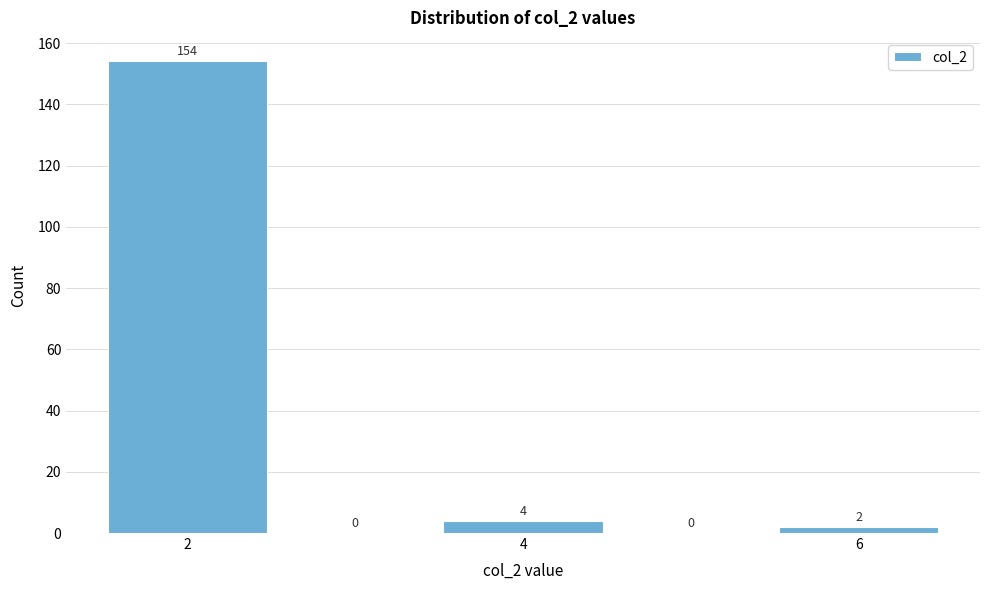

Reading left to right, transcribe this chart: for each bar, give the range it covers on the x-axis and its height. The bar edges are not printed on the chart, so give them approximately, as read against the axis.

1.5 to 2.5: 154
2.5 to 3.5: 0
3.5 to 4.5: 4
4.5 to 5.5: 0
5.5 to 6.5: 2